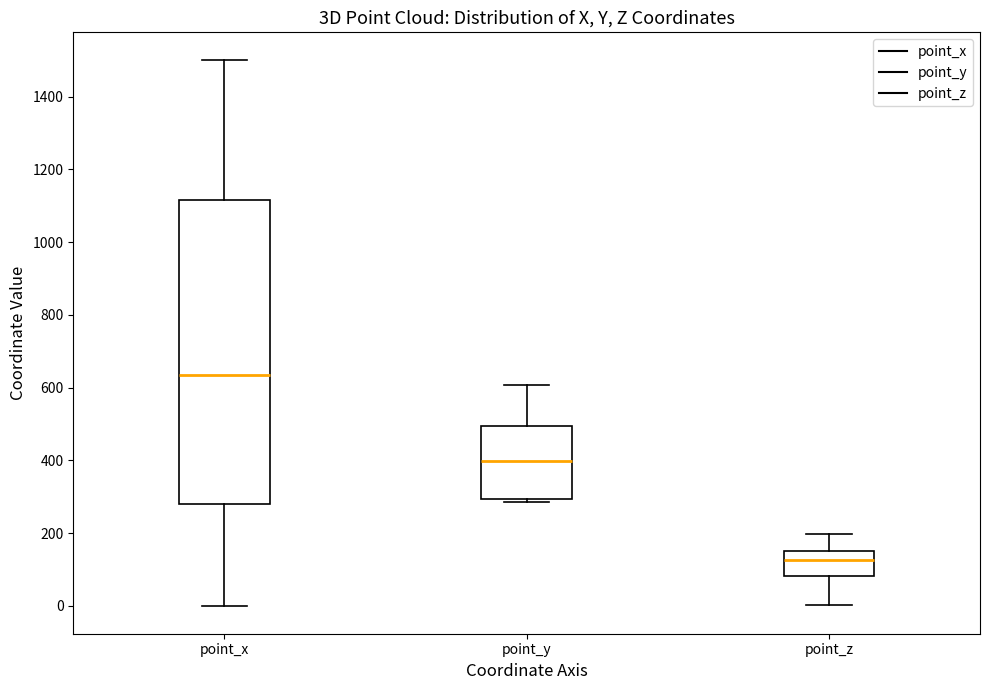

Reading left to right, transcribe this box plot: for each box, give where its median line is, the range the box spans, and where its two whiskers end, as read against the y-axis. The values are not printed on the chart, so give them approximately, as read against the axis.

point_x: median 640, box 280 to 1120, whiskers 0 to 1500
point_y: median 400, box 300 to 500, whiskers 280 to 600
point_z: median 120, box 80 to 160, whiskers 0 to 200